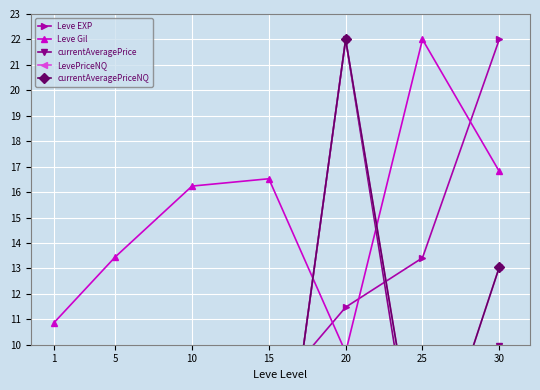

In currentAveragePrice, how many points are lower than both neighbors (excluding endpoints)?

2